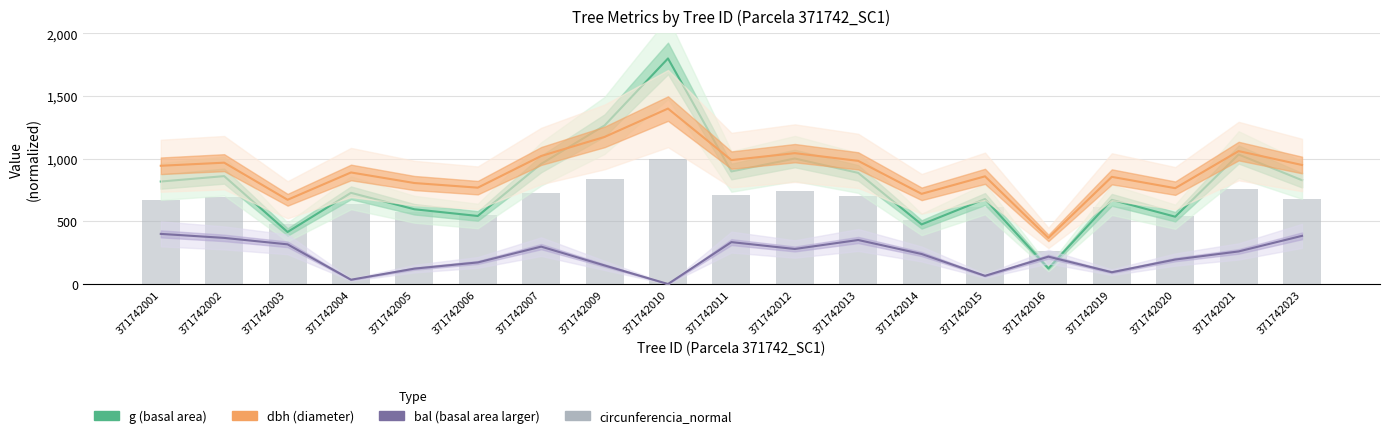

What are all the series names shown in the legend?

g, dbh, bal, circunferencia_normal